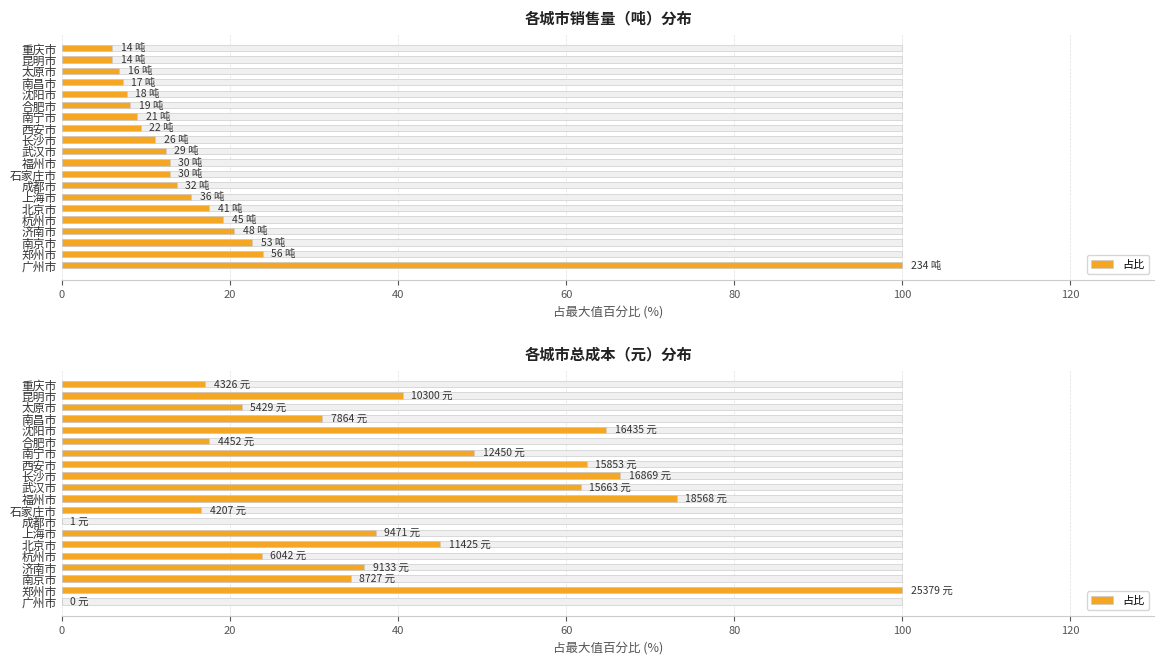

Is it true that the value at 石家庄市 is 16.6?

True